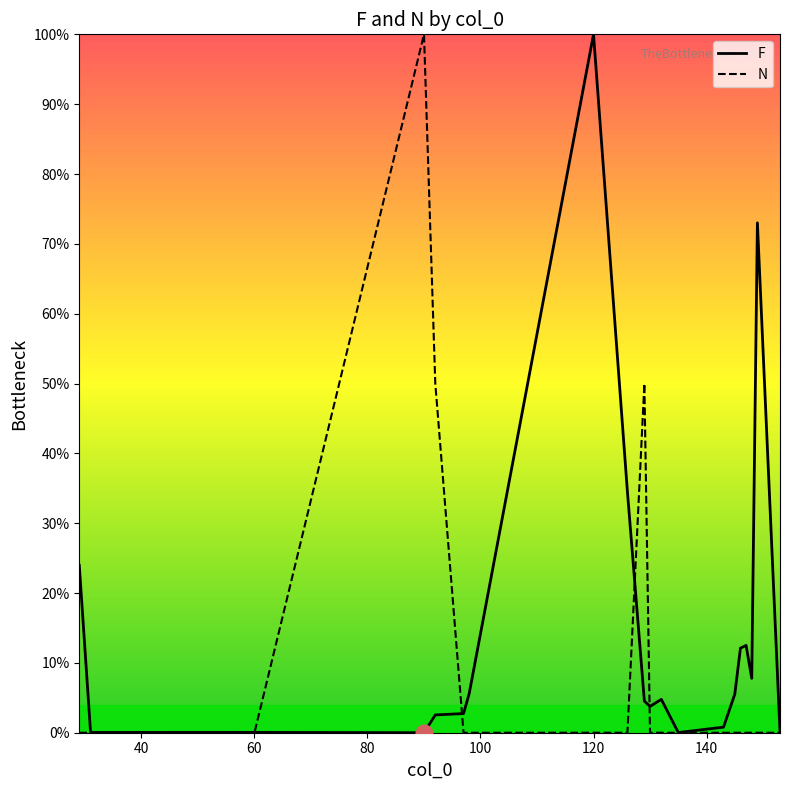

Count the number of categories in the chart.

20